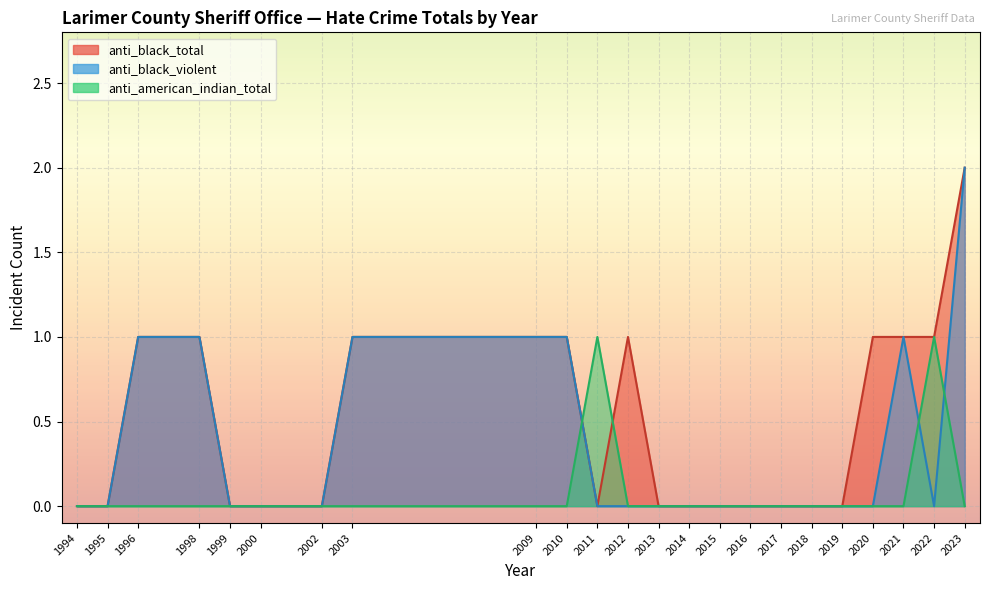

Where is anti_black_violent nearest to the value 1?

1996